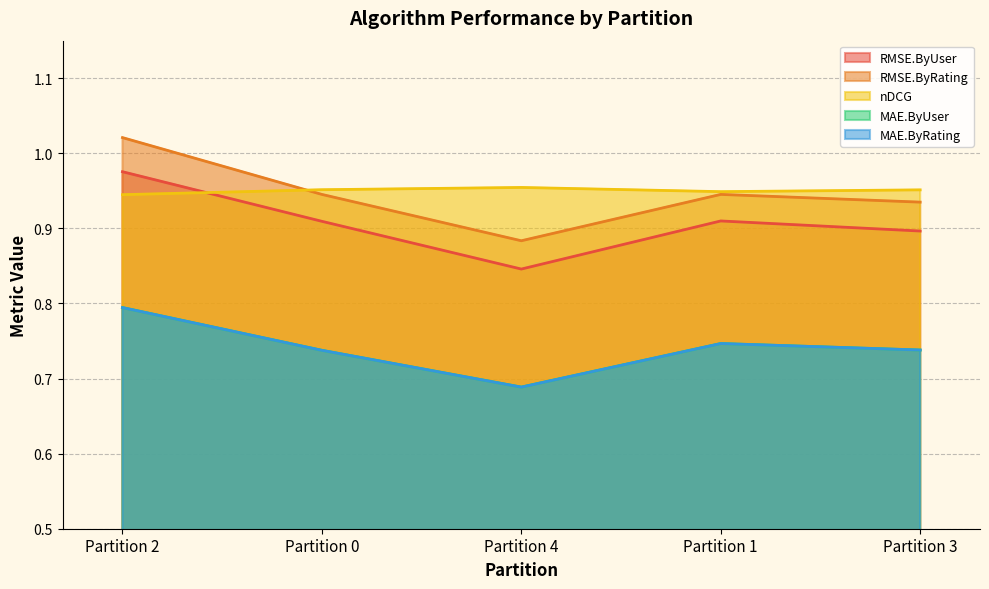

Is it true that nDCG equals 0.9 at Partition 2?

True